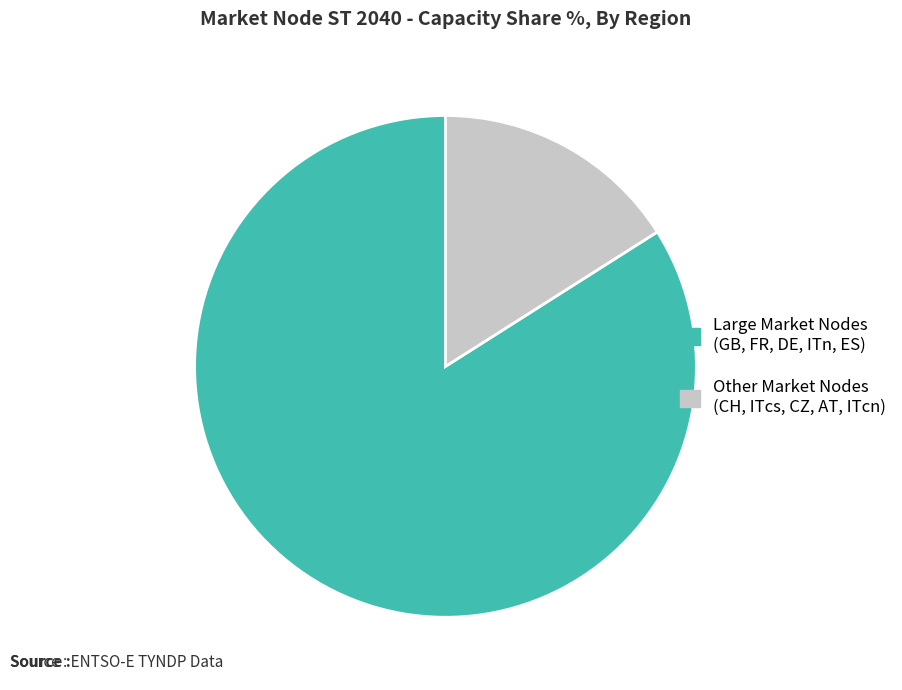

How many slices are in this pie chart?

2